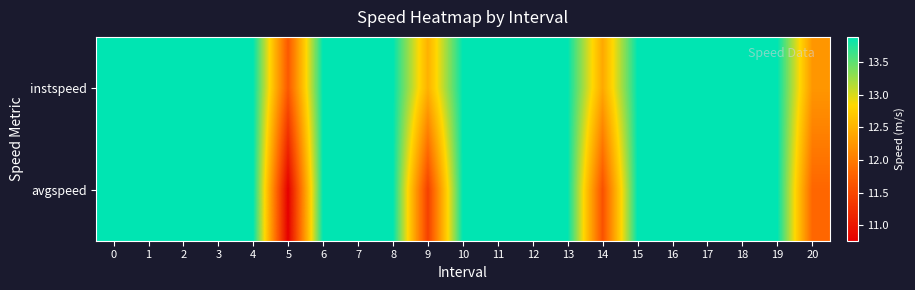

Which series has the largest total across all categories?

instspeed